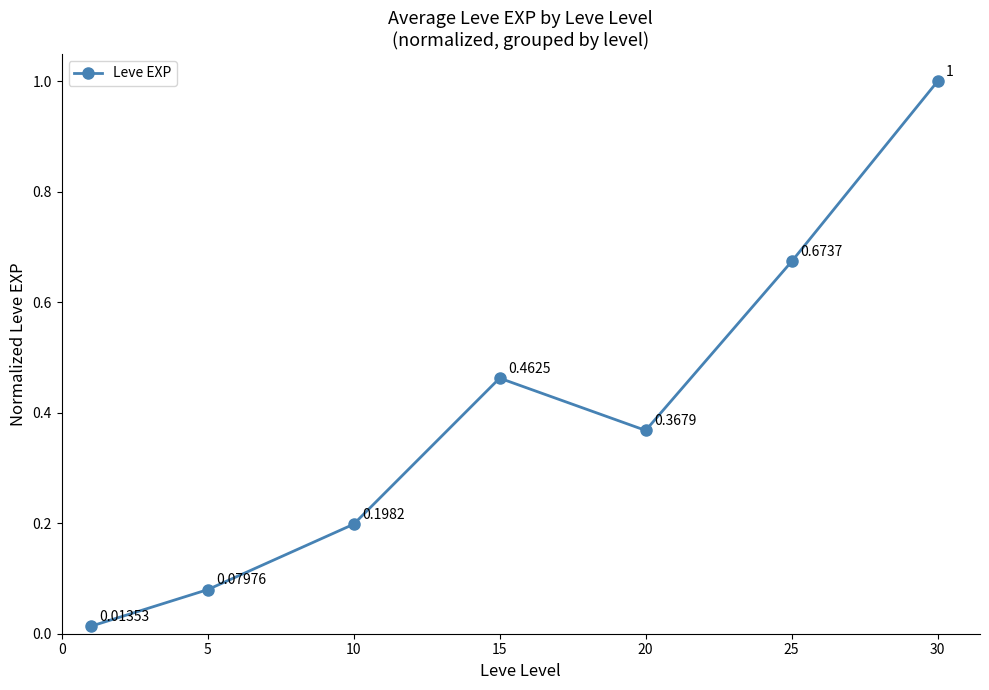

What is the sum of all values?

2.8